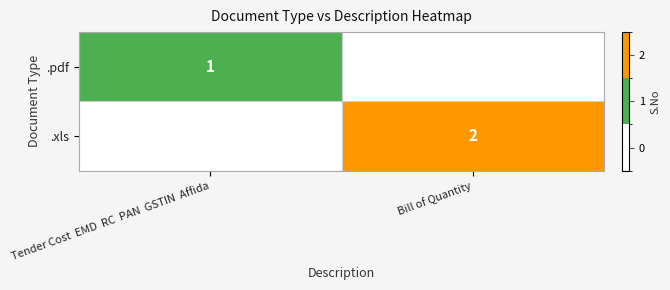

True or false: .xls has a value of 2 at Bill of Quantity.

True